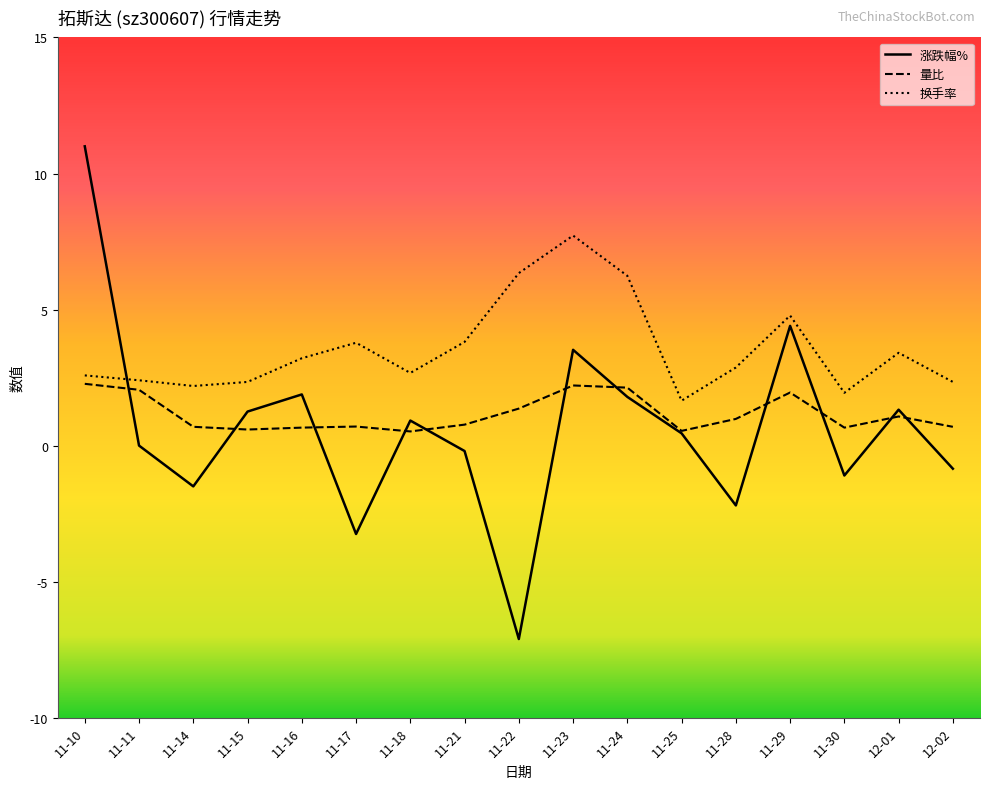

What is the approximate value of 换手率 at 11-23?

7.7